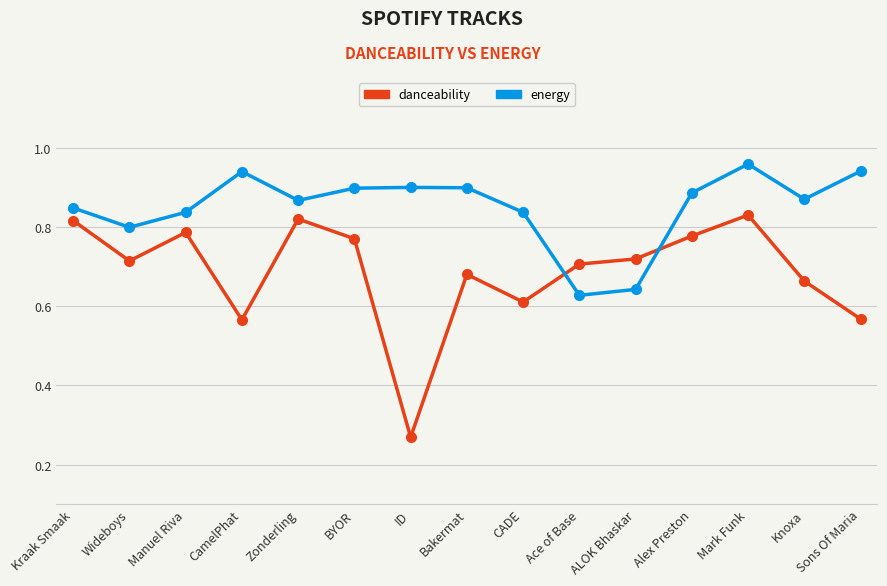

Between Kraak Smaak and Sons Of Maria, which series saw the biggest shift?

danceability